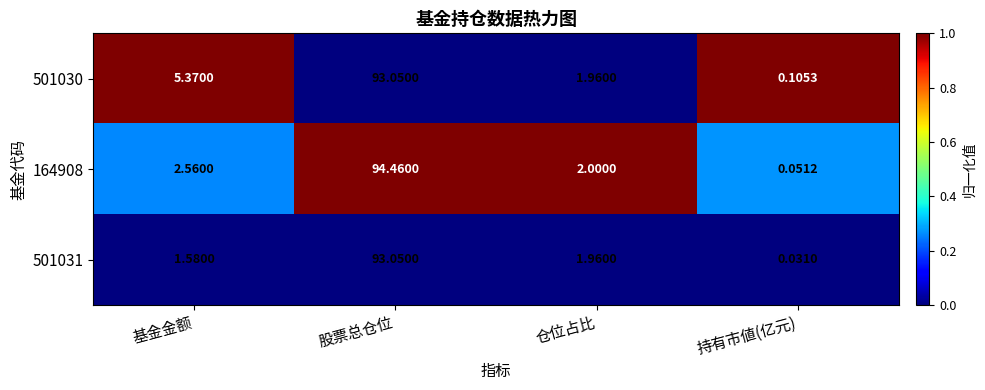

Which series has the largest total across all categories?

501030